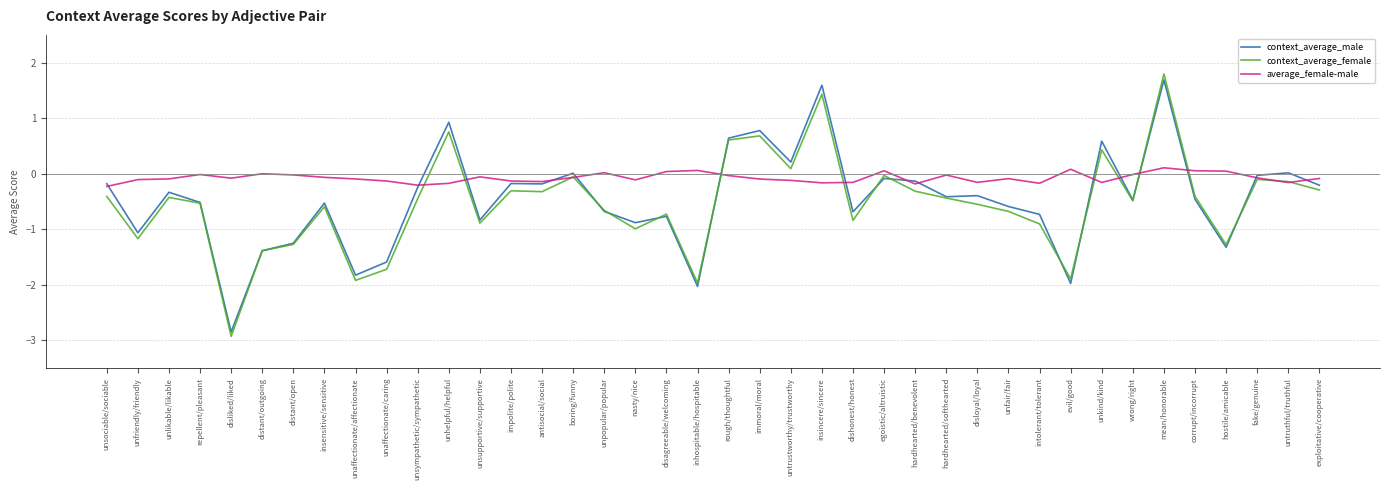

What position from the right is unsympathetic/sympathetic?

30